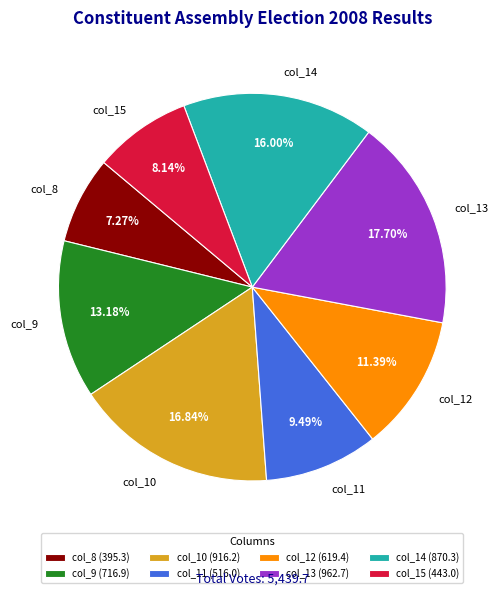

To the nearest percent, what is the difference between the largest and smallest slice percentages?

10%